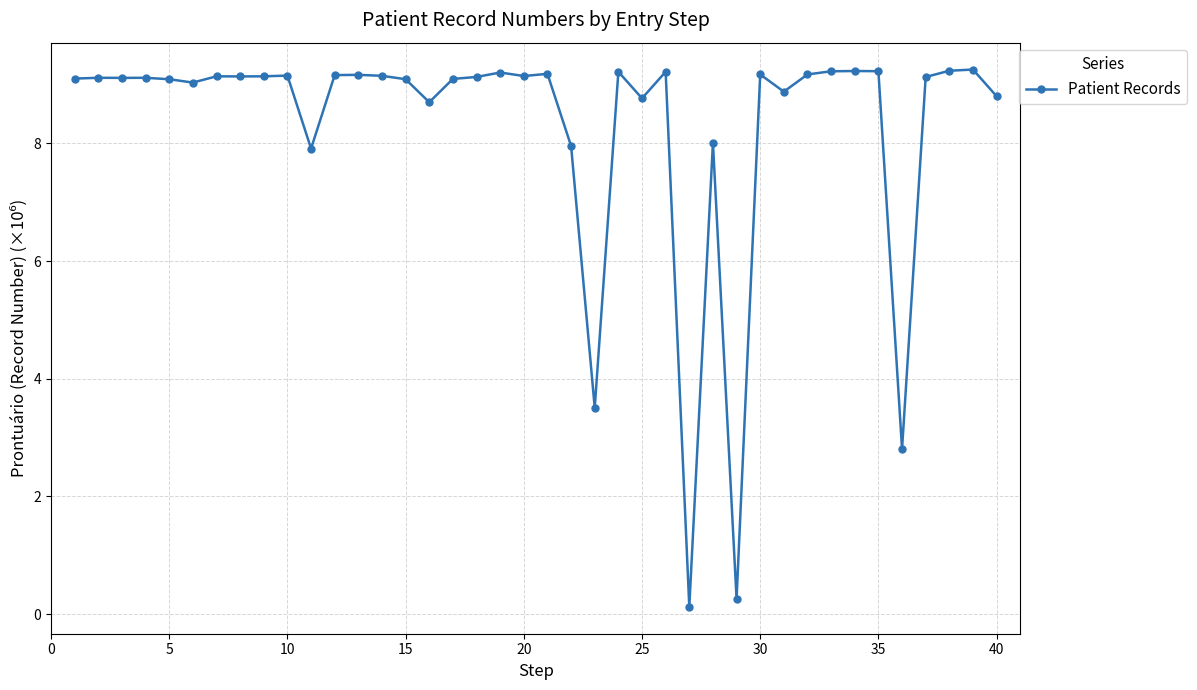

What is the maximum value shown in the chart?

9.3